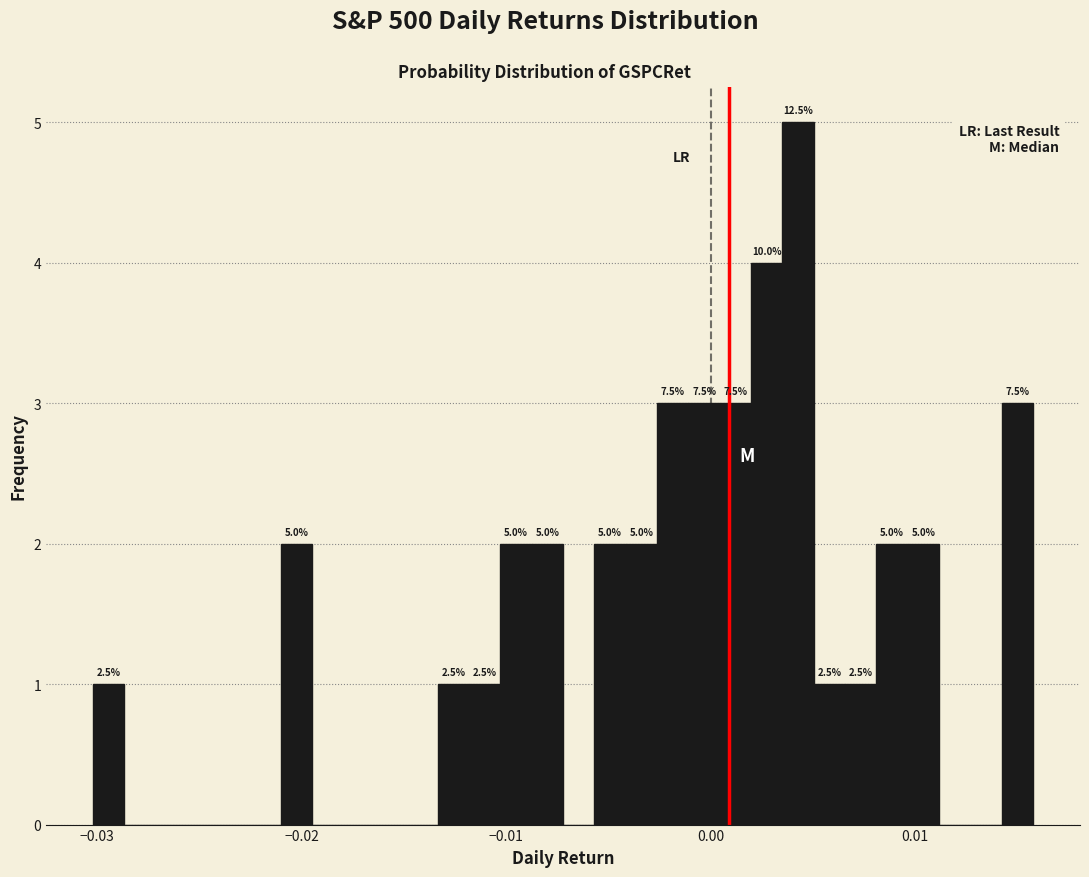

Read against the x-axis, roughly where is the centre of the tallest bar?

0.004